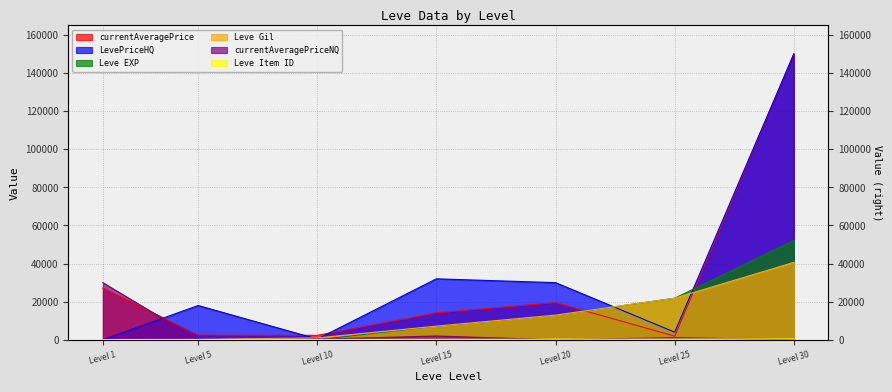

Which has a higher value, Level 5 or Level 15?

Level 15